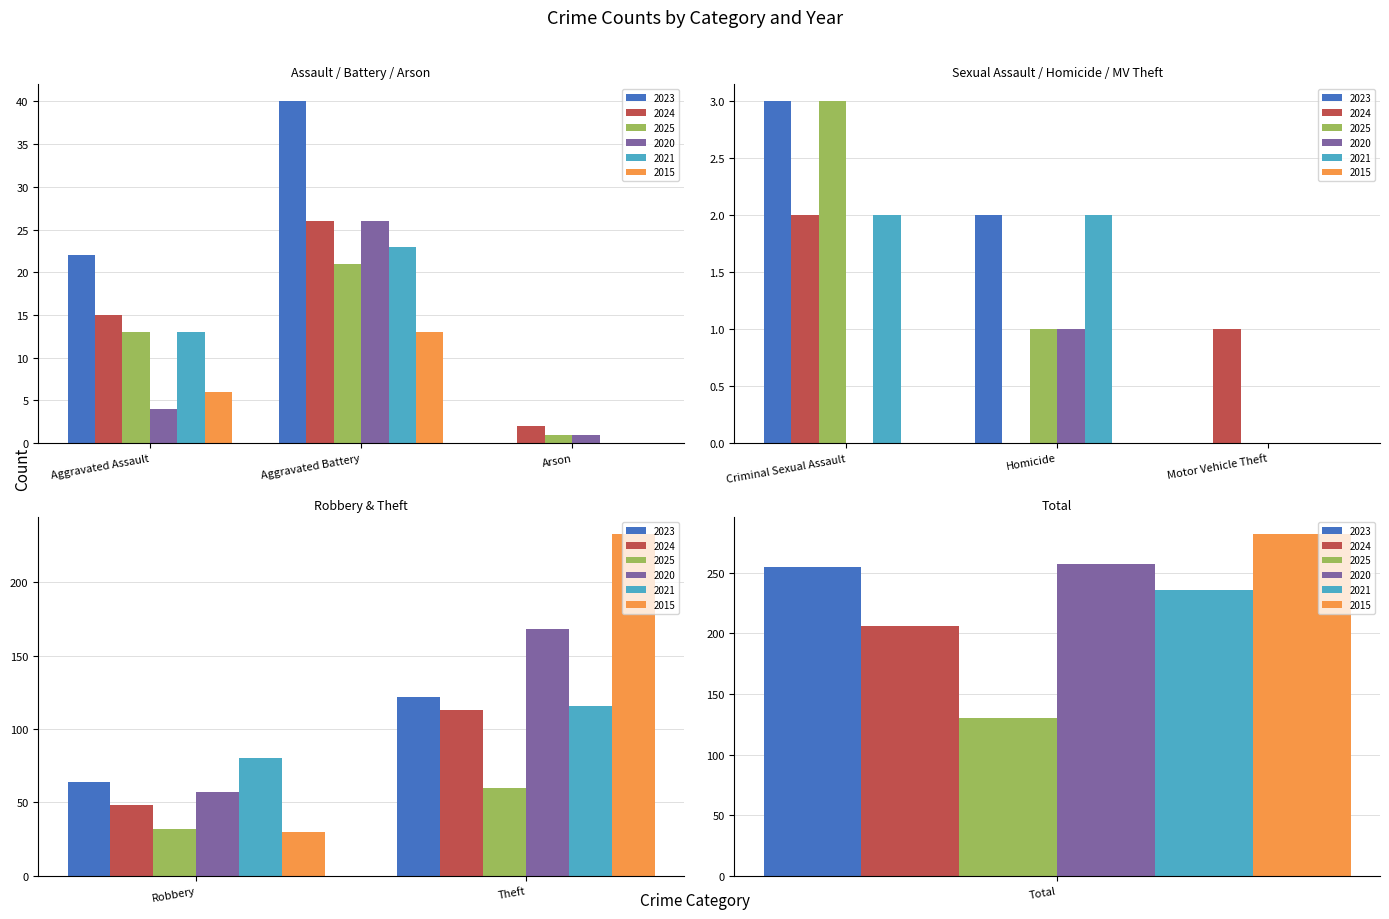

Which category has the highest value in the 2021 series?

Total